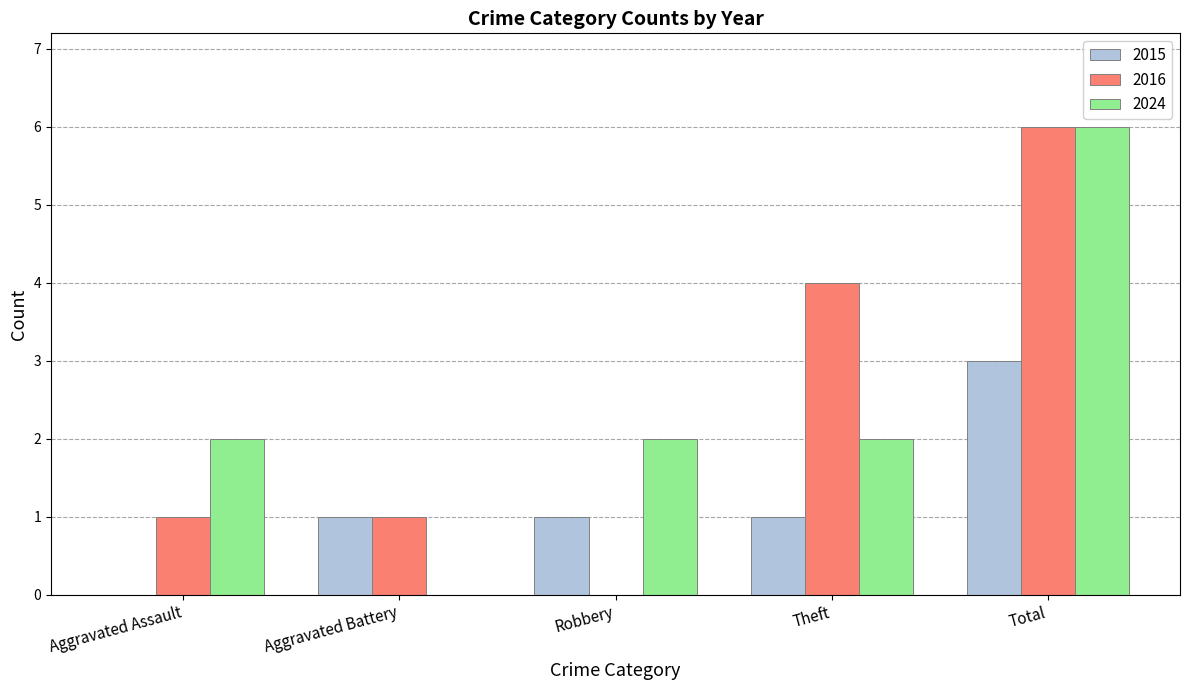

Between Aggravated Assault and Aggravated Battery, which series saw the biggest shift?

2024